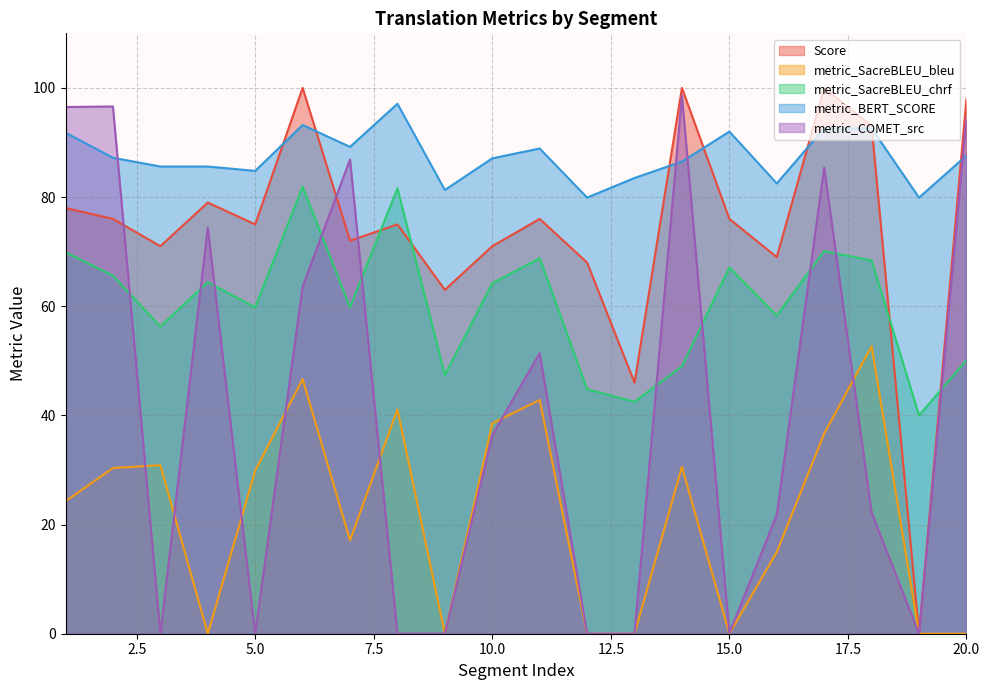

Is it true that metric_SacreBLEU_chrf equals 91.9 at 16?

False